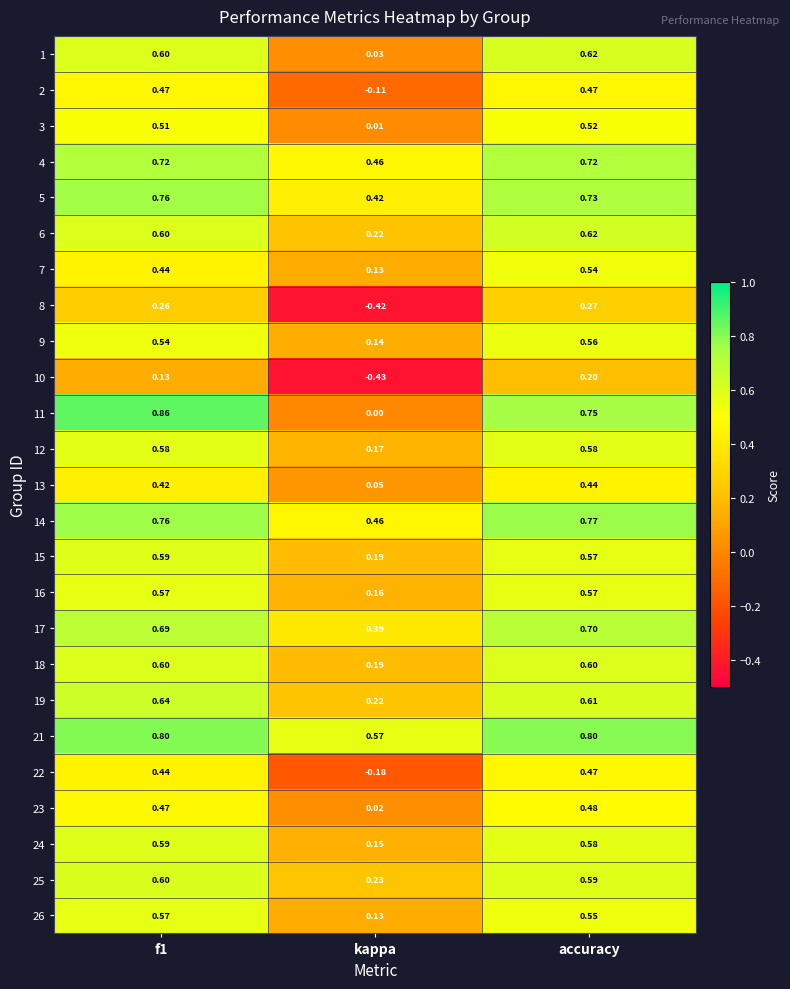

At which category does the chart reach its minimum across all series?

kappa